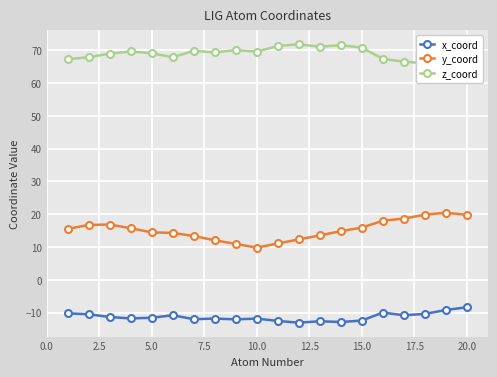

What is the value of the x_coord point at the 15th from the left?

-12.4